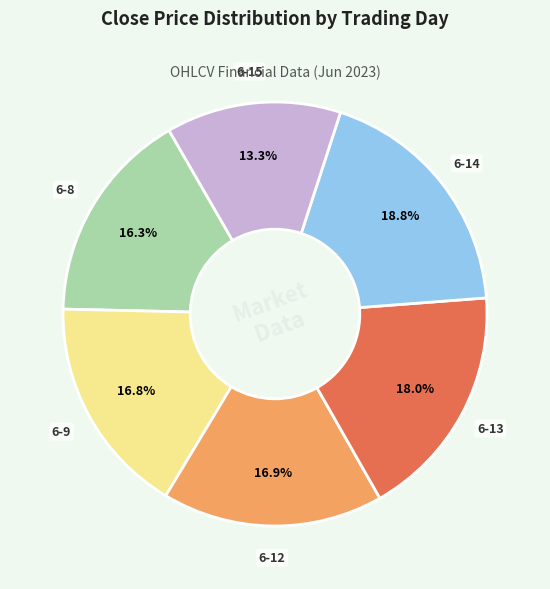

Which category has the biggest portion of the pie?

6-14